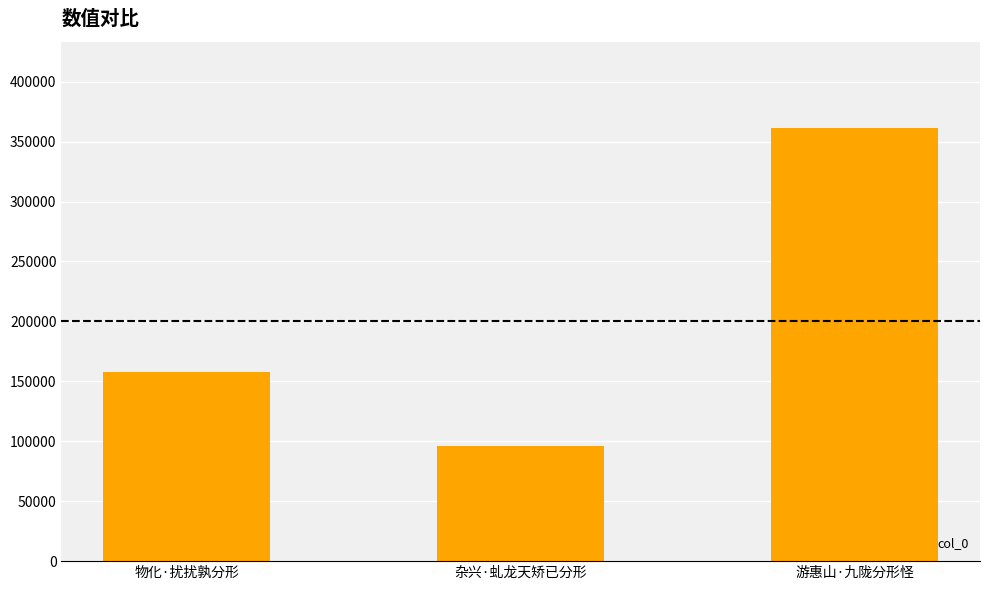

Where is the data nearest to the value 228601?

物化·扰扰孰分形